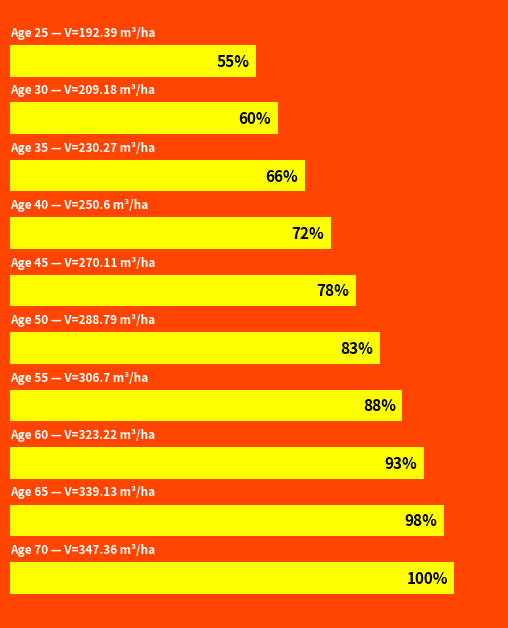

How many bars are there in total?

10